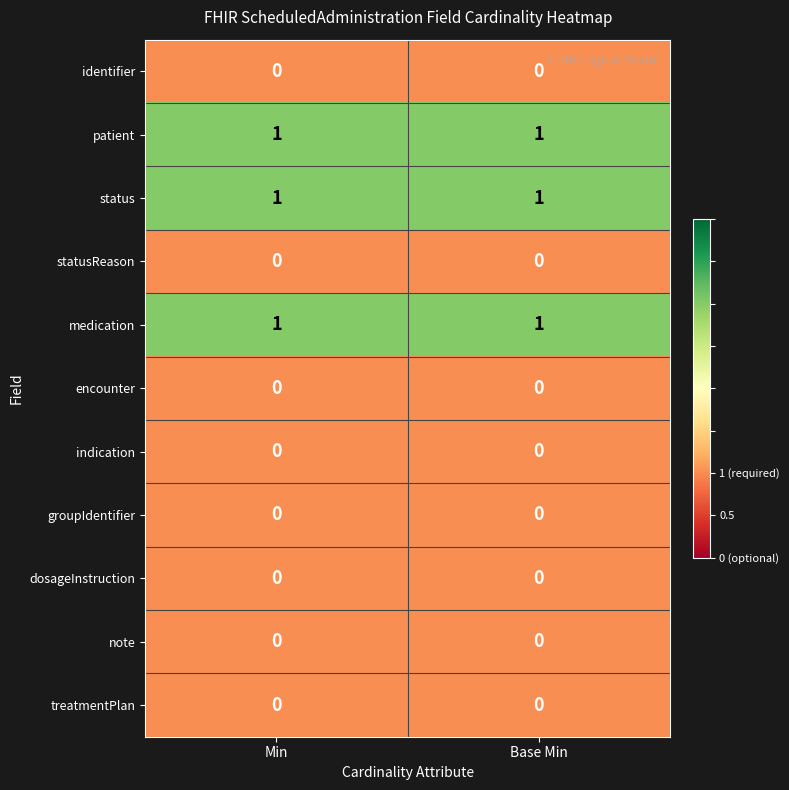

At how many categories does at least one series exceed 0?

2